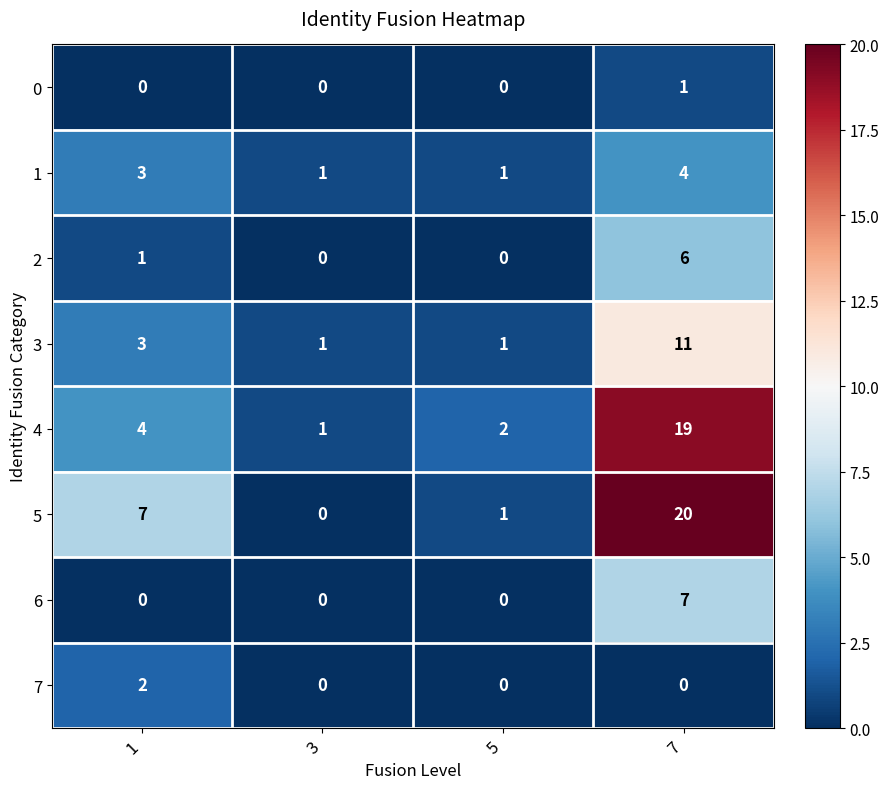

Which series has the largest total across all categories?

5